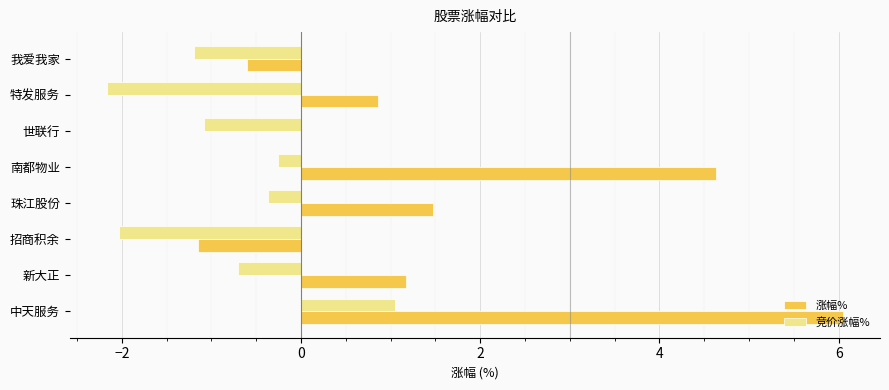

Which series changed the most between 中天服务 and 我爱我家?

涨幅%